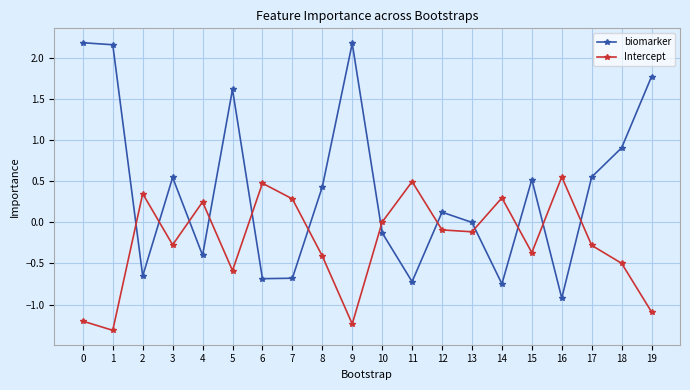

What is the minimum value shown in the chart?

-1.3